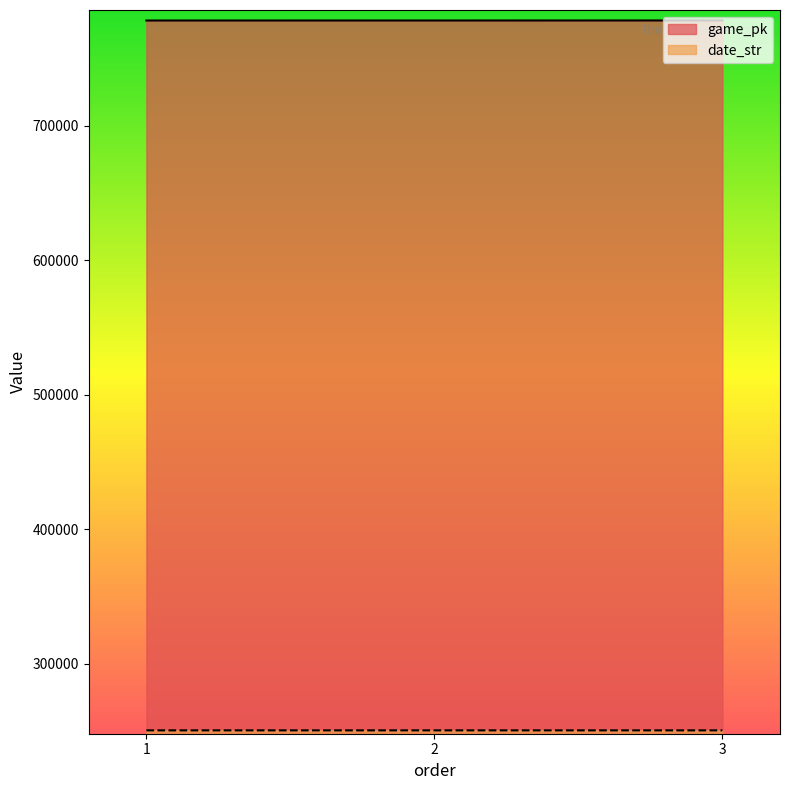

Read the game_pk value at 1.

778228